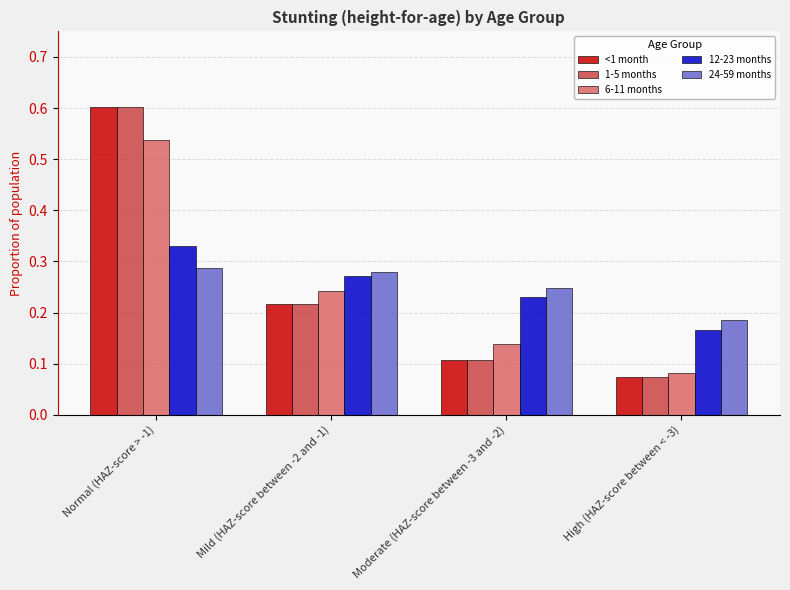

What are all the series names shown in the legend?

<1 month, 1-5 months, 6-11 months, 12-23 months, 24-59 months